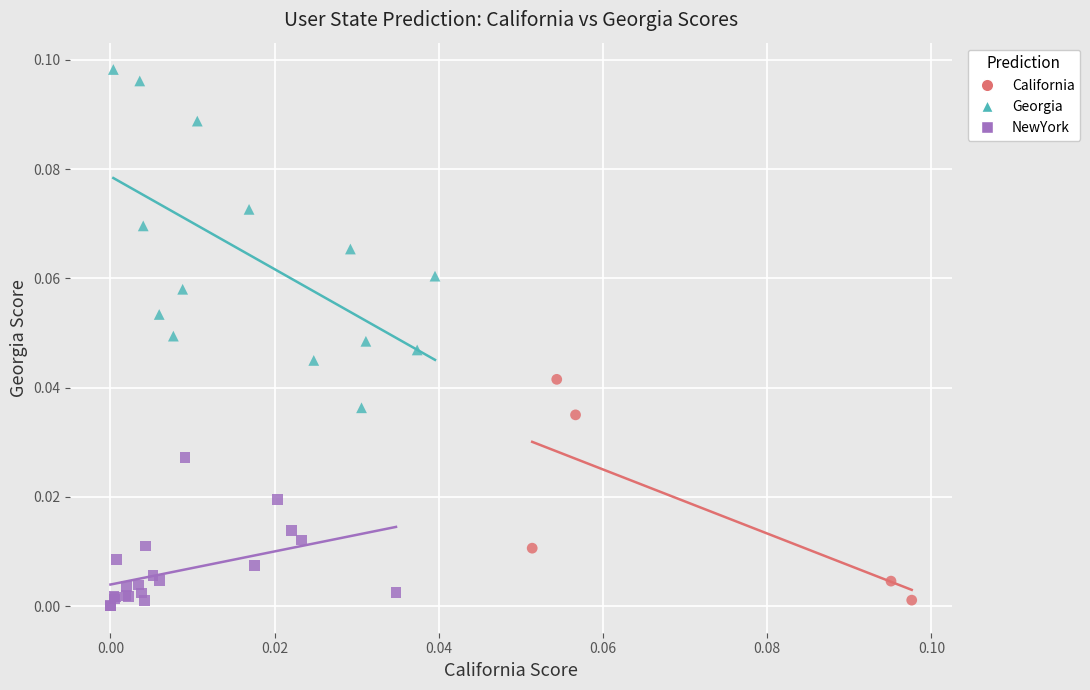

Which series has the largest Y range (max minus min)?

Georgia